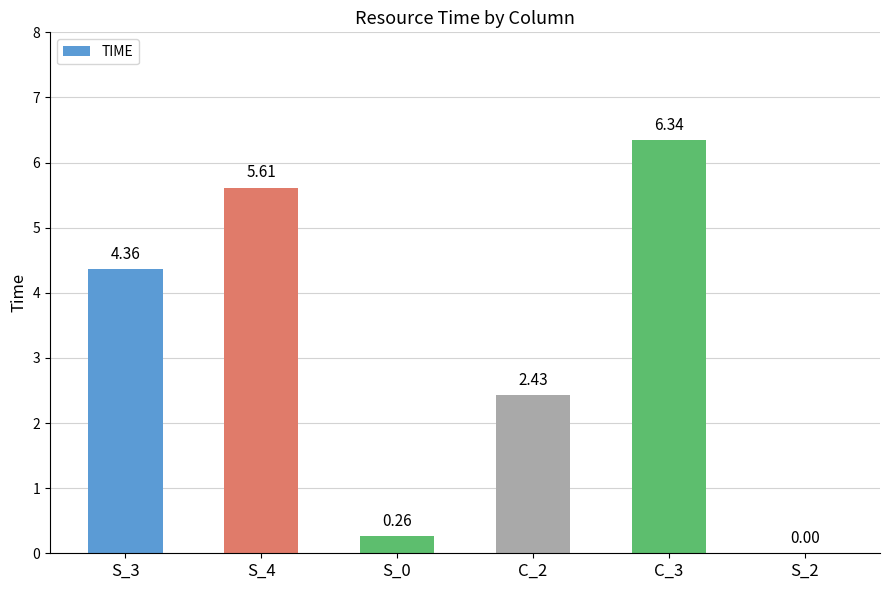

What is the change in value from C_3 to S_2?

-6.3